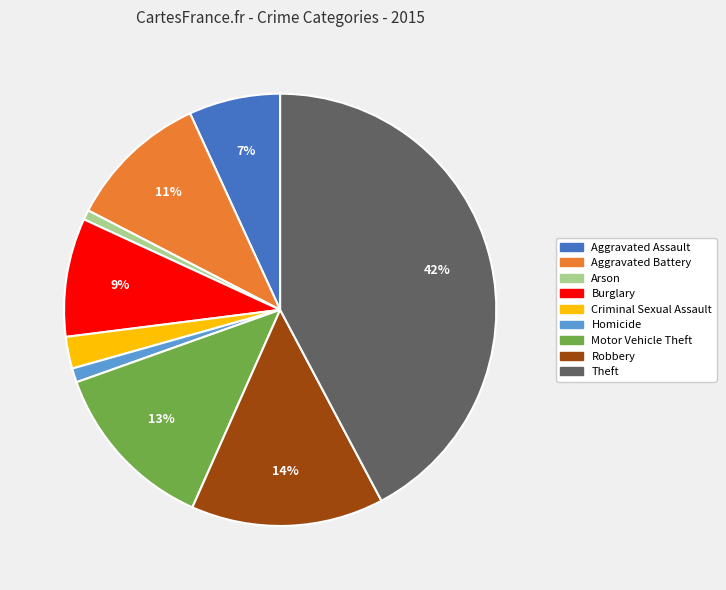

Which category has the biggest portion of the pie?

Theft